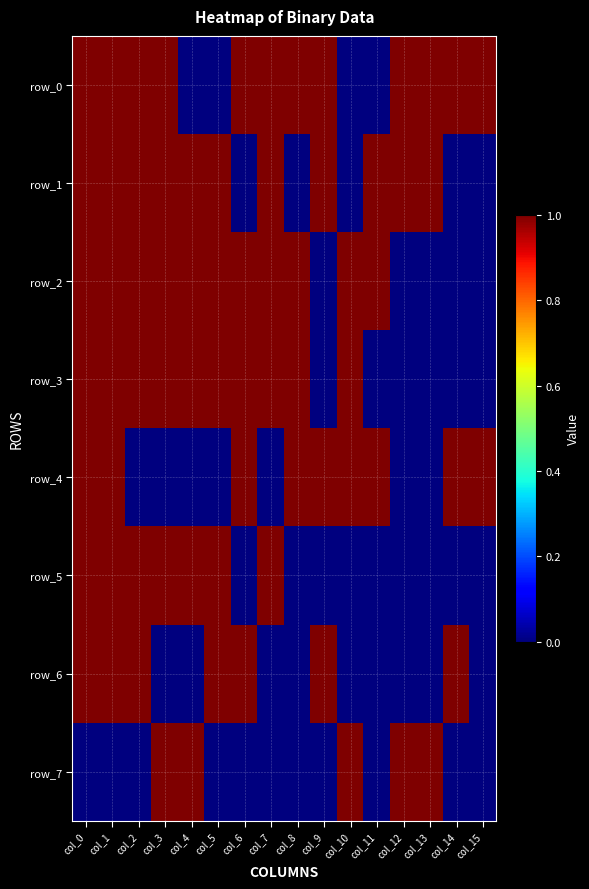

Reading right to left, list all the values displayed in this chart.

row_0: col_15=1	col_14=1	col_13=1	col_12=1	col_11=0	col_10=0	col_9=1	col_8=1	col_7=1	col_6=1	col_5=0	col_4=0	col_3=1	col_2=1	col_1=1	col_0=1
row_1: col_15=0	col_14=0	col_13=1	col_12=1	col_11=1	col_10=0	col_9=1	col_8=0	col_7=1	col_6=0	col_5=1	col_4=1	col_3=1	col_2=1	col_1=1	col_0=1
row_2: col_15=0	col_14=0	col_13=0	col_12=0	col_11=1	col_10=1	col_9=0	col_8=1	col_7=1	col_6=1	col_5=1	col_4=1	col_3=1	col_2=1	col_1=1	col_0=1
row_3: col_15=0	col_14=0	col_13=0	col_12=0	col_11=0	col_10=1	col_9=0	col_8=1	col_7=1	col_6=1	col_5=1	col_4=1	col_3=1	col_2=1	col_1=1	col_0=1
row_4: col_15=1	col_14=1	col_13=0	col_12=0	col_11=1	col_10=1	col_9=1	col_8=1	col_7=0	col_6=1	col_5=0	col_4=0	col_3=0	col_2=0	col_1=1	col_0=1
row_5: col_15=0	col_14=0	col_13=0	col_12=0	col_11=0	col_10=0	col_9=0	col_8=0	col_7=1	col_6=0	col_5=1	col_4=1	col_3=1	col_2=1	col_1=1	col_0=1
row_6: col_15=0	col_14=1	col_13=0	col_12=0	col_11=0	col_10=0	col_9=1	col_8=0	col_7=0	col_6=1	col_5=1	col_4=0	col_3=0	col_2=1	col_1=1	col_0=1
row_7: col_15=0	col_14=0	col_13=1	col_12=1	col_11=0	col_10=1	col_9=0	col_8=0	col_7=0	col_6=0	col_5=0	col_4=1	col_3=1	col_2=0	col_1=0	col_0=0